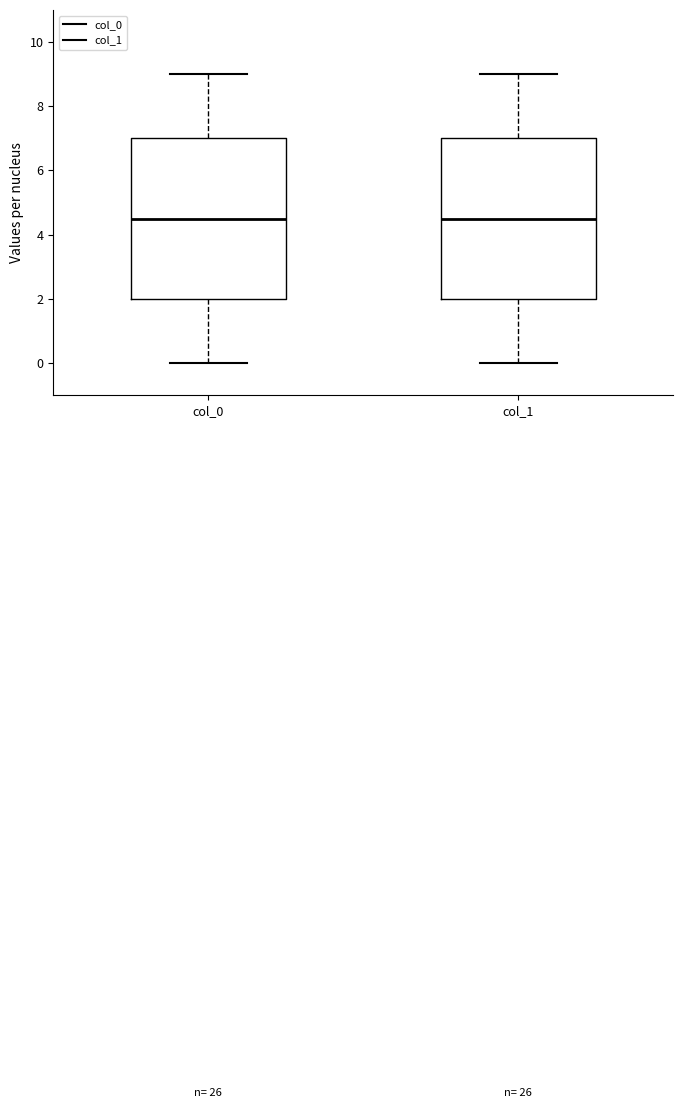

Where is the upper edge of the box for col_0 on the y-axis? The values are not printed on the chart, so give them approximately, as read against the axis.

7.0